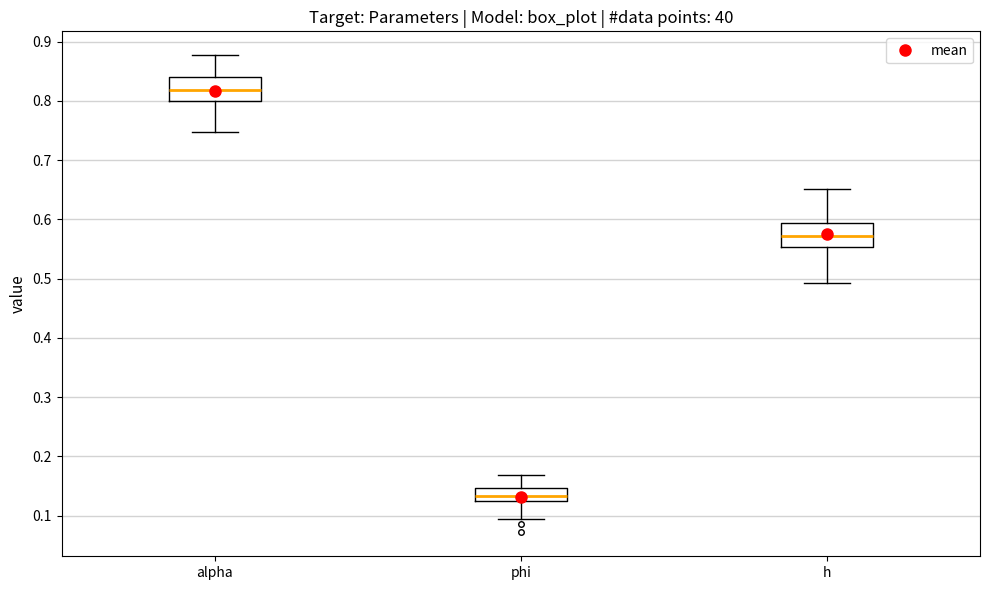

Which box has the lowest median line?

phi